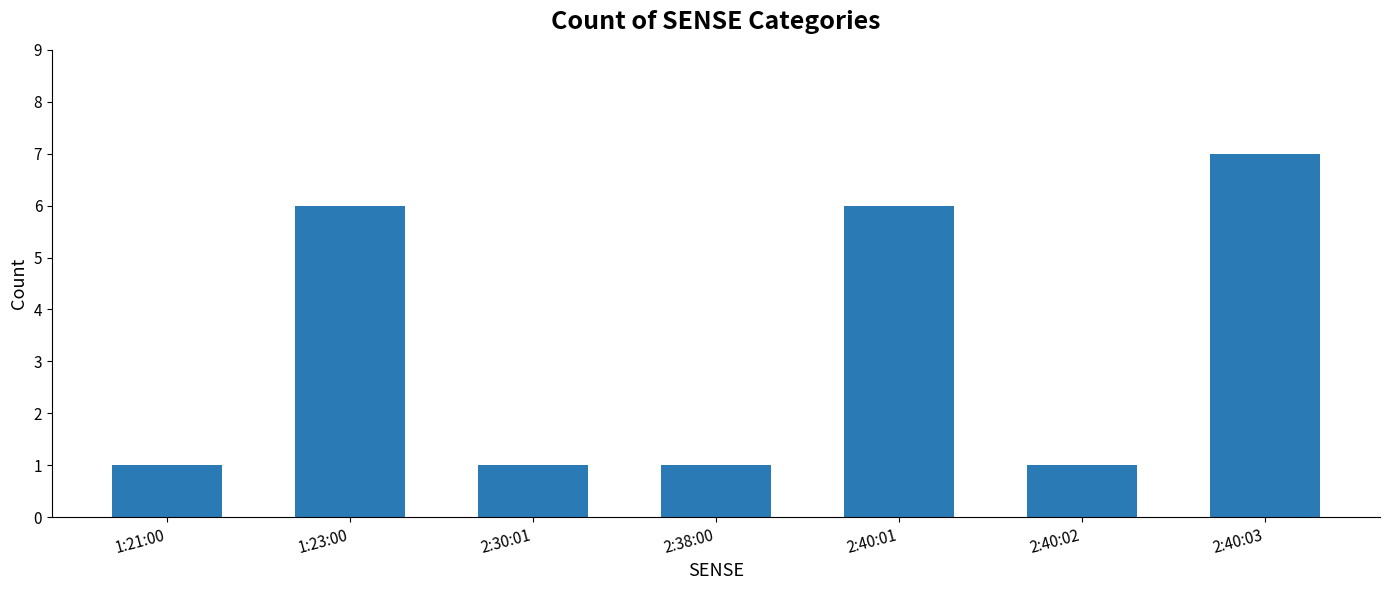

What is the value of the 4th bar from the left?

1